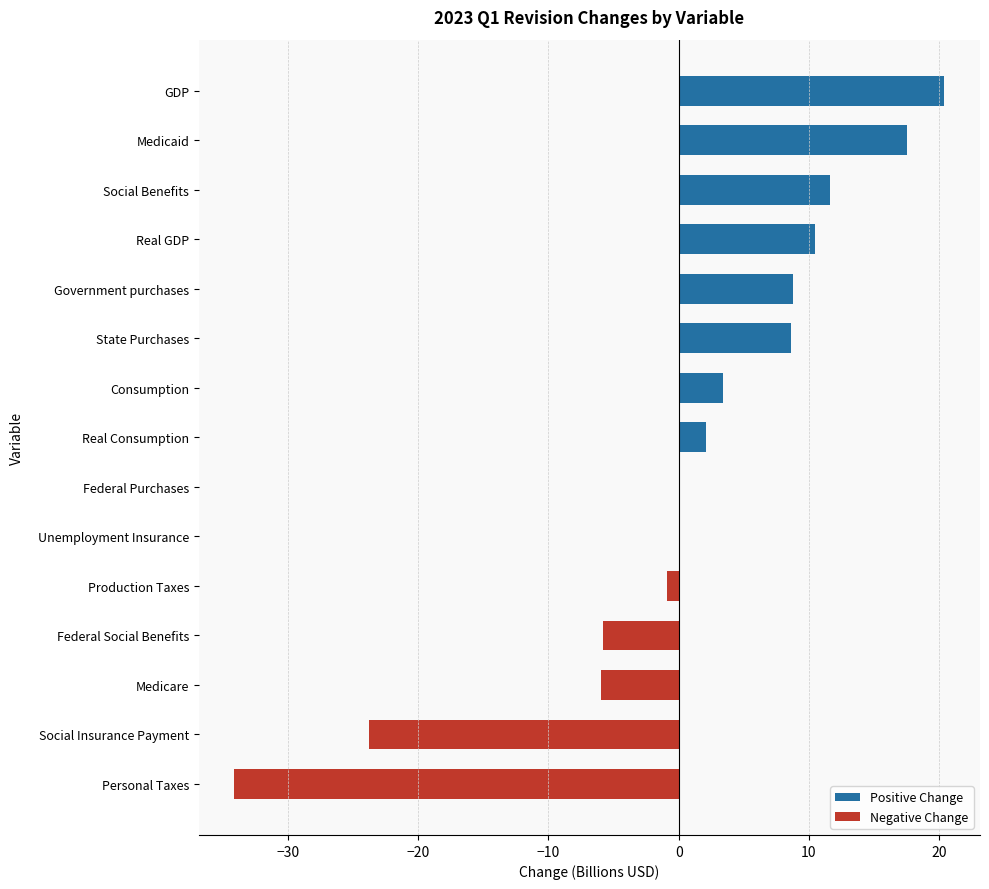

What is the change in value from Real Consumption to State Purchases?

+6.5